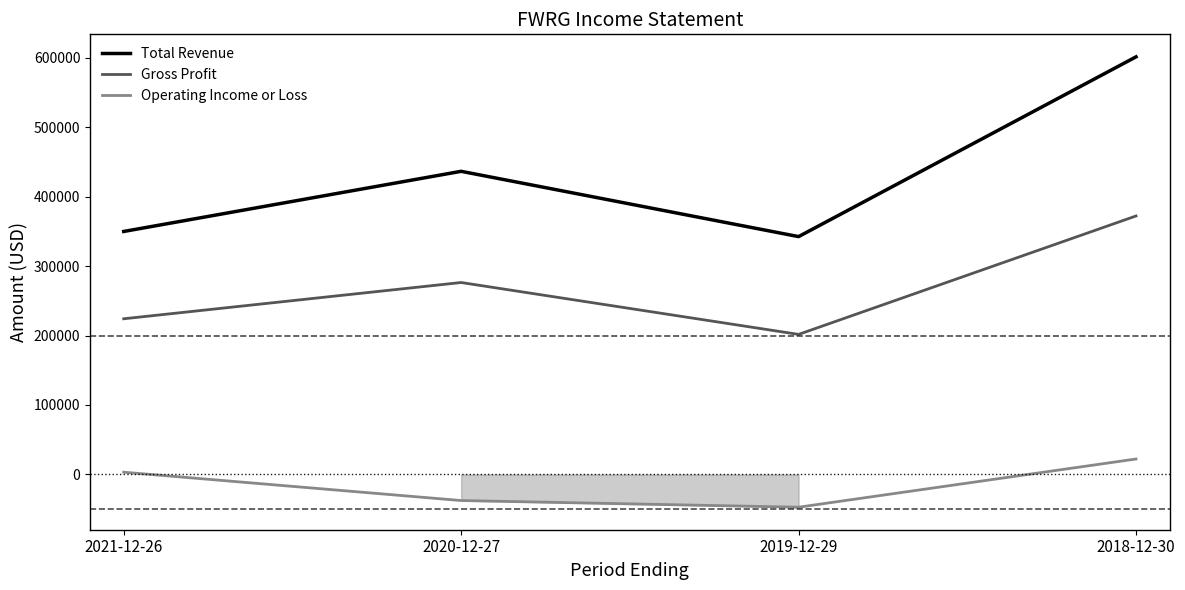

What is the value of the Operating Income or Loss point at the 3rd from the left?

-47200